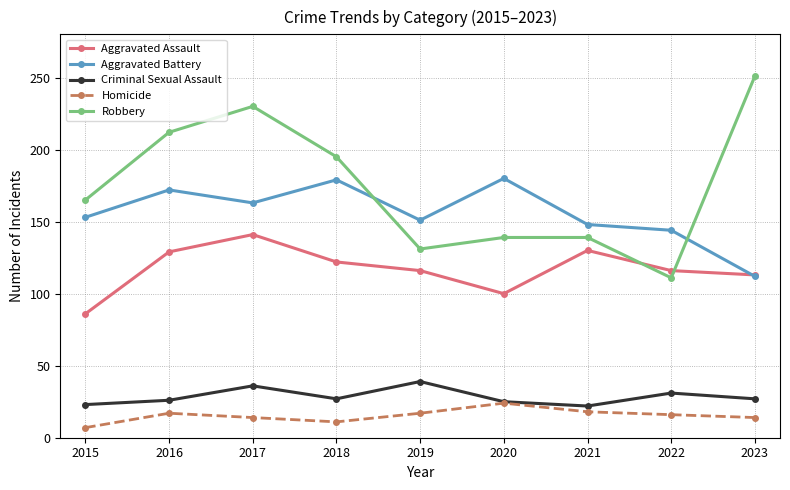

What is the difference between the maximum and minimum values in the Aggravated Assault series?

55